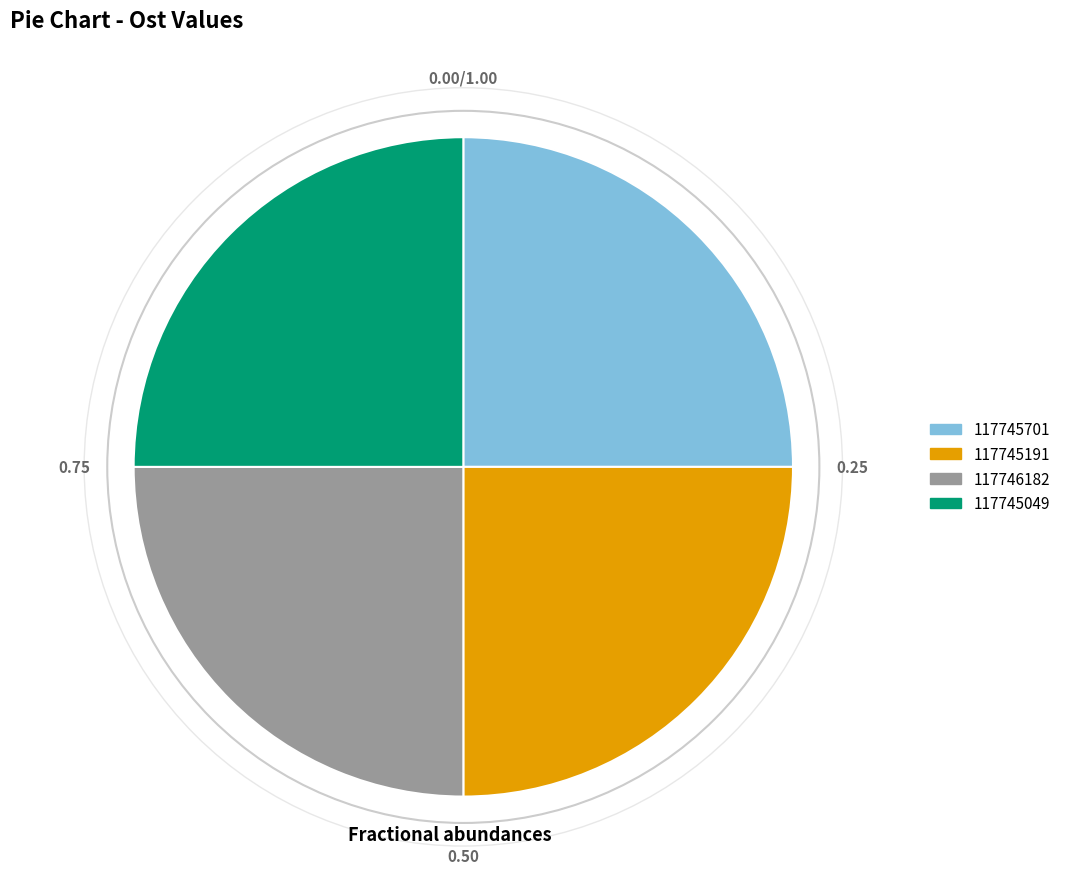

Does 117745701 account for over 50% of the chart?

No